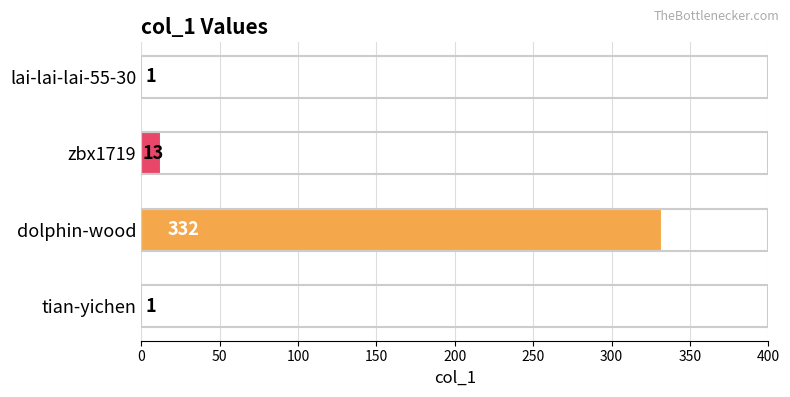

What is the greatest value displayed?

332